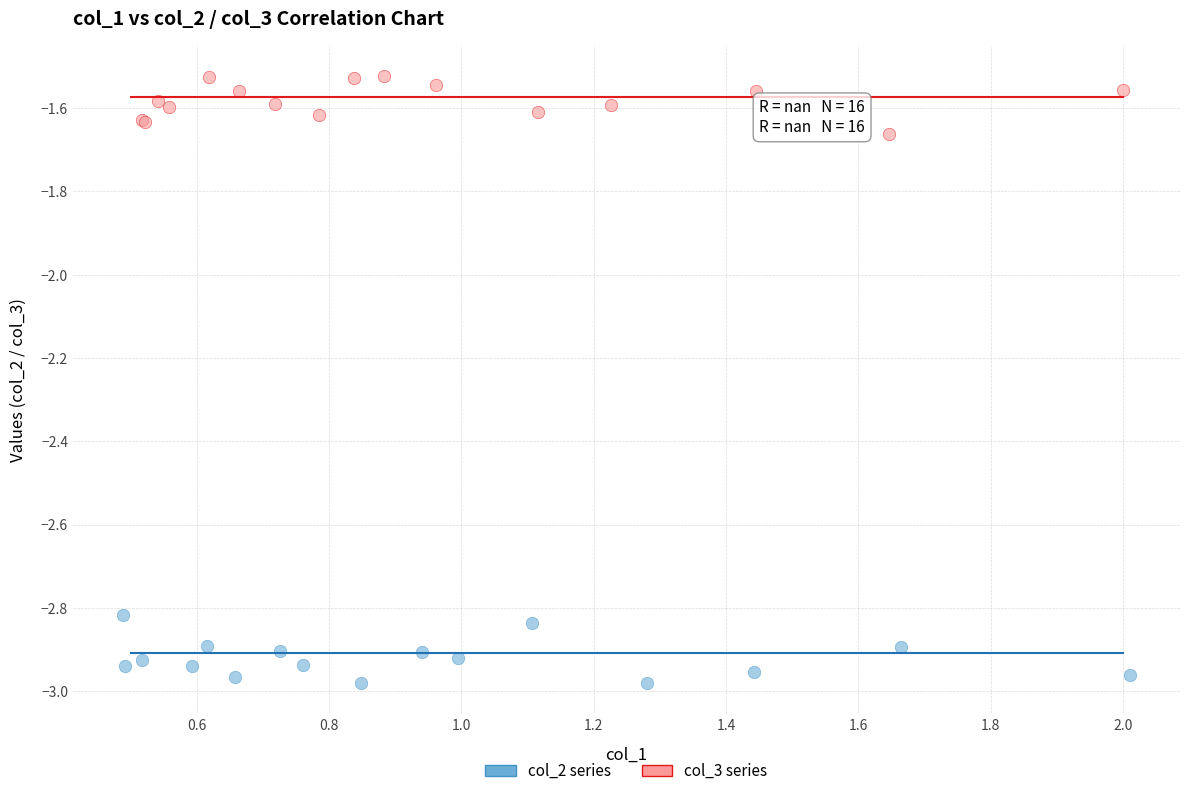

Which series contains the highest Y value?

col_3 series